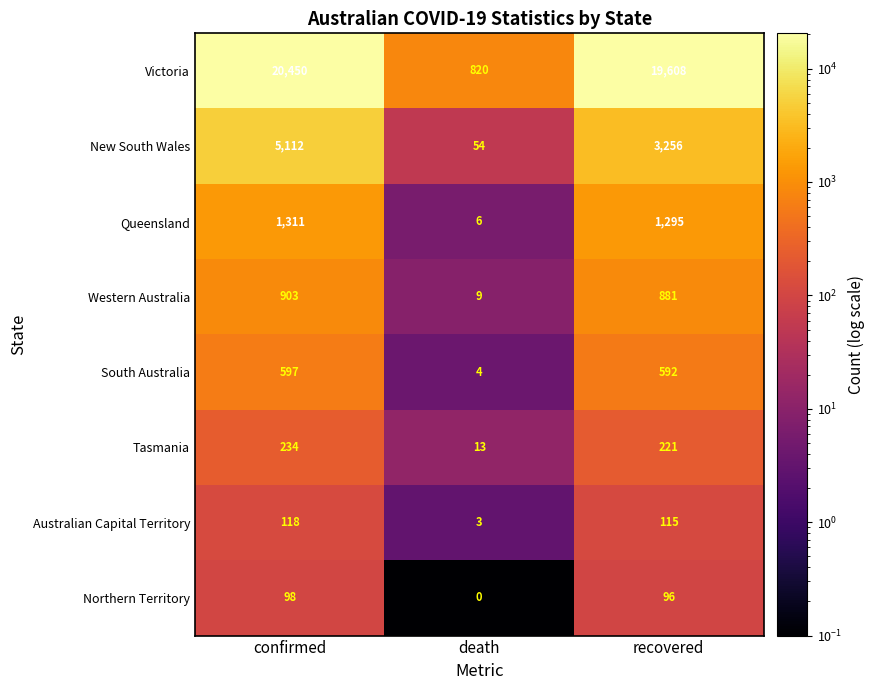

Is it true that Australian Capital Territory equals 2 at death?

False